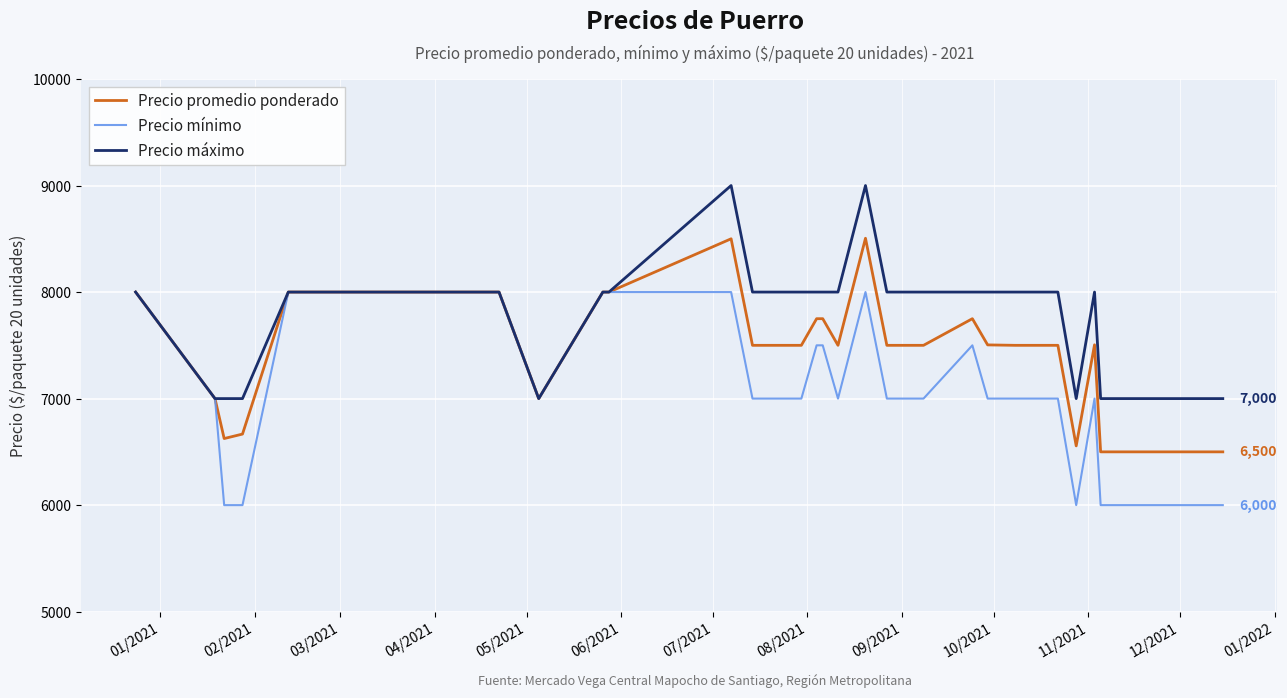

Rank the series by their average value, from lowest to highest.

Precio mínimo, Precio promedio ponderado, Precio máximo